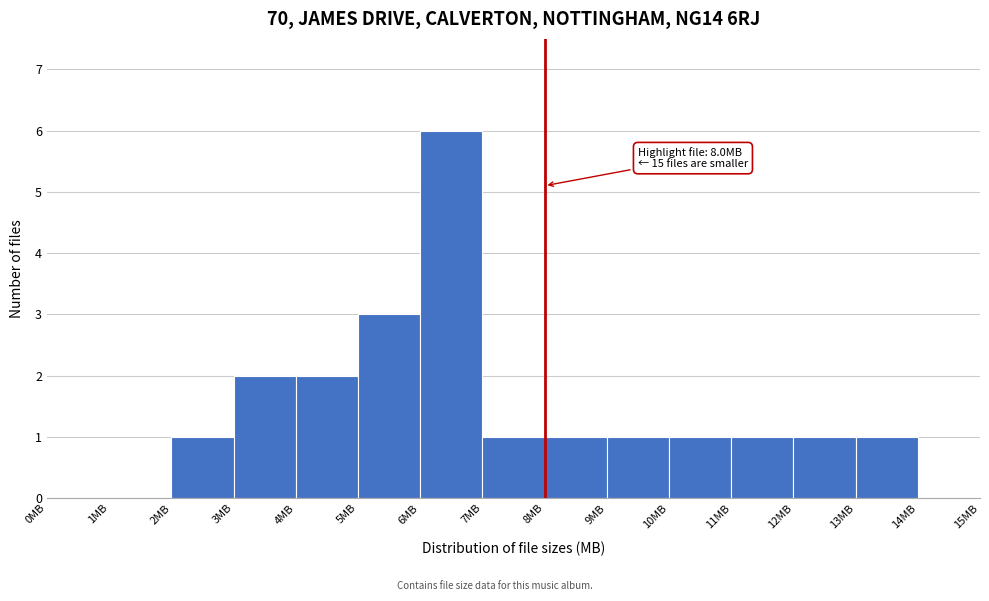

Over which range of the x-axis is the bar tallest?

6 to 7